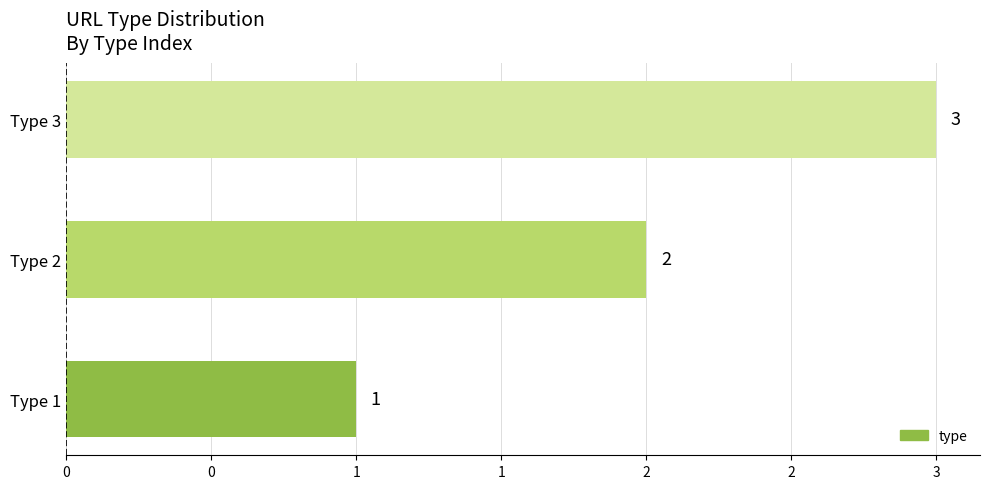

Are the bars horizontal?

Yes